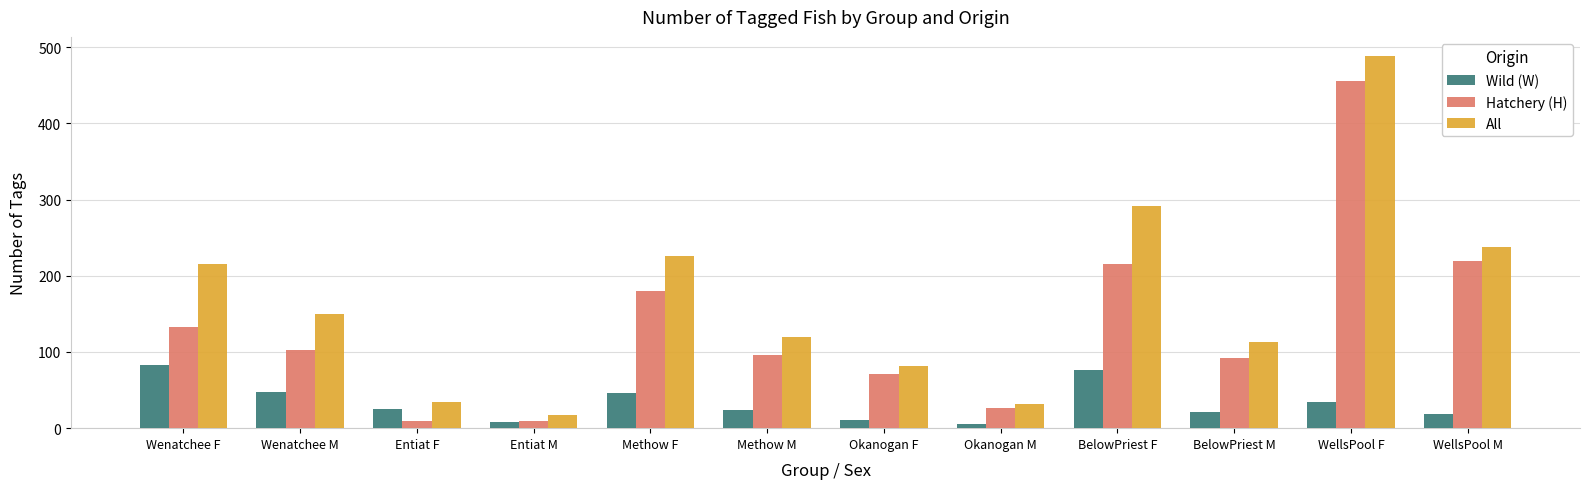

What is the maximum value shown in the chart?

489